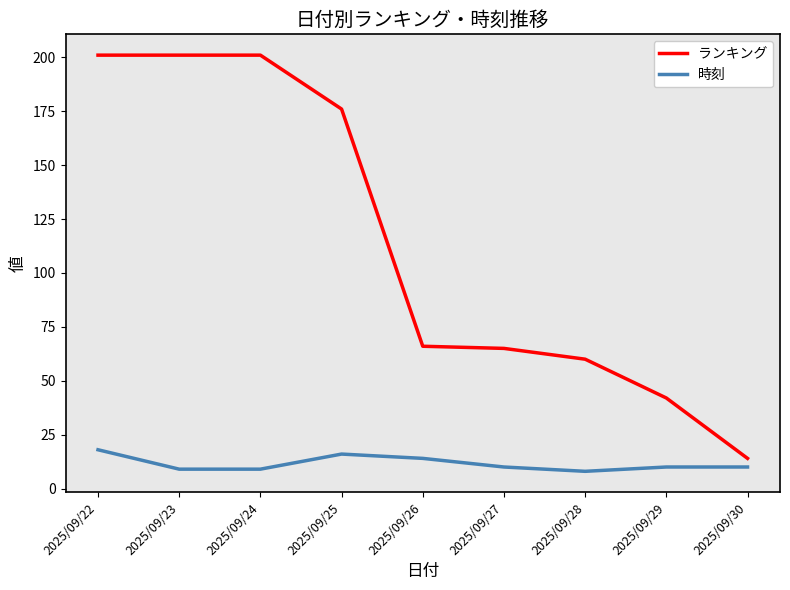

What is the lowest value of the ランキング series?

14